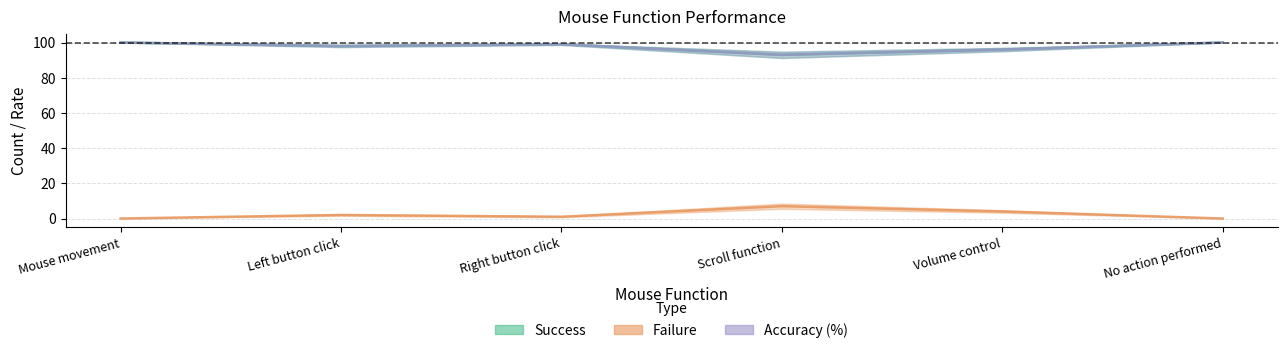

Is it true that Accuracy (%) equals 93 at Scroll function?

True